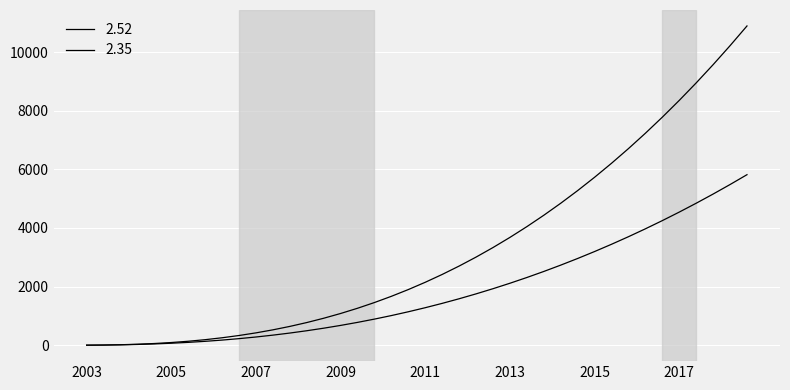

Which series has the largest range (max minus min)?

2.52